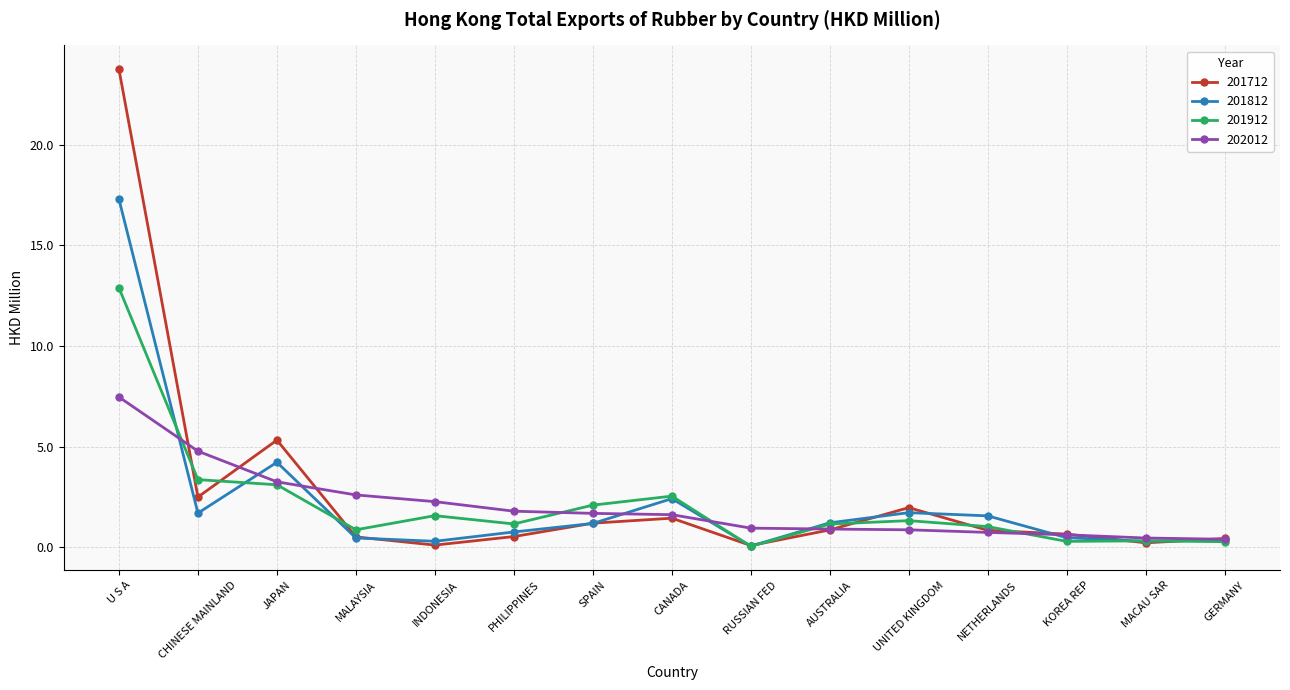

Which series has the widest spread of values?

201712